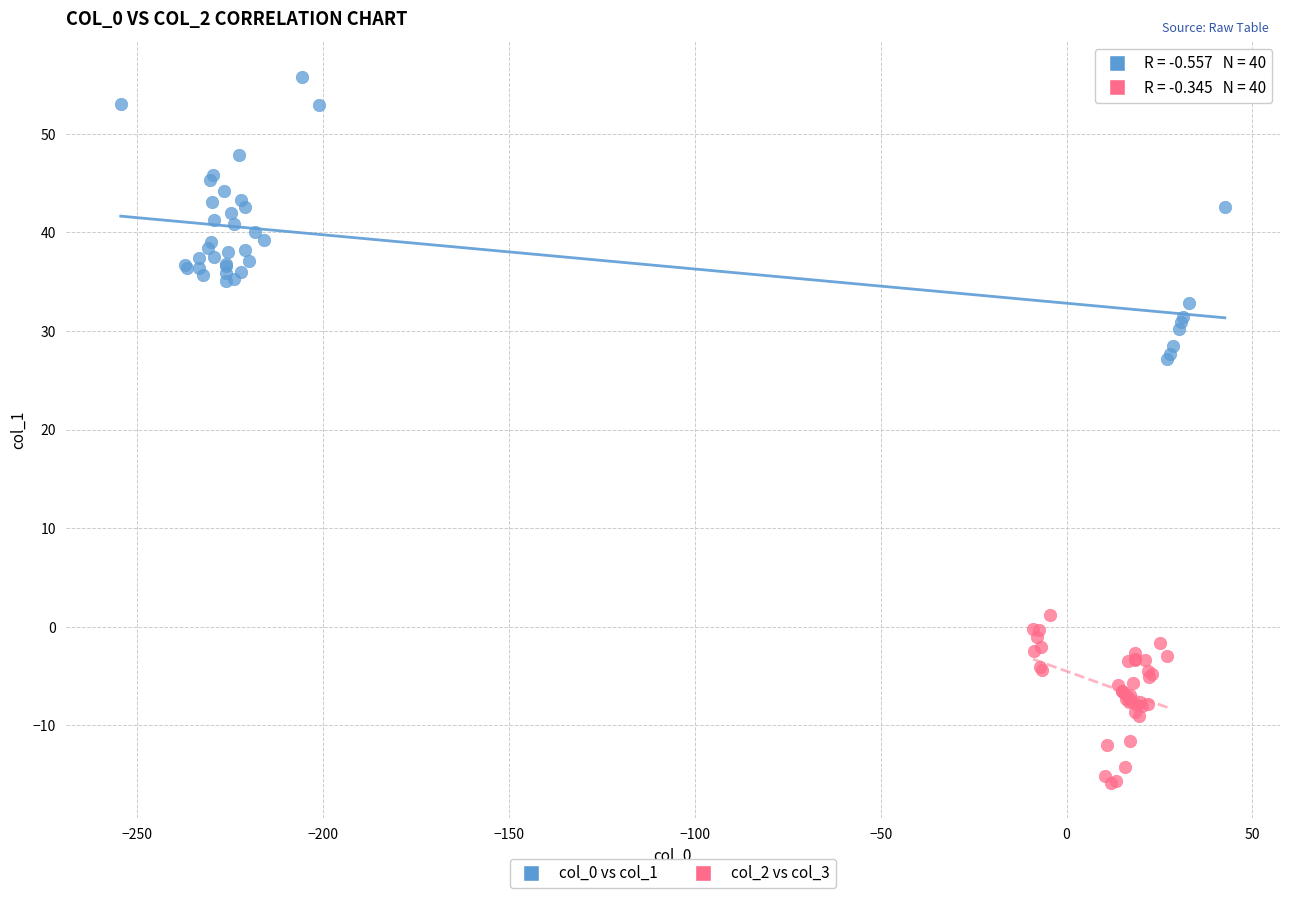

What are all the series names shown in the legend?

col_0 vs col_1, col_2 vs col_3